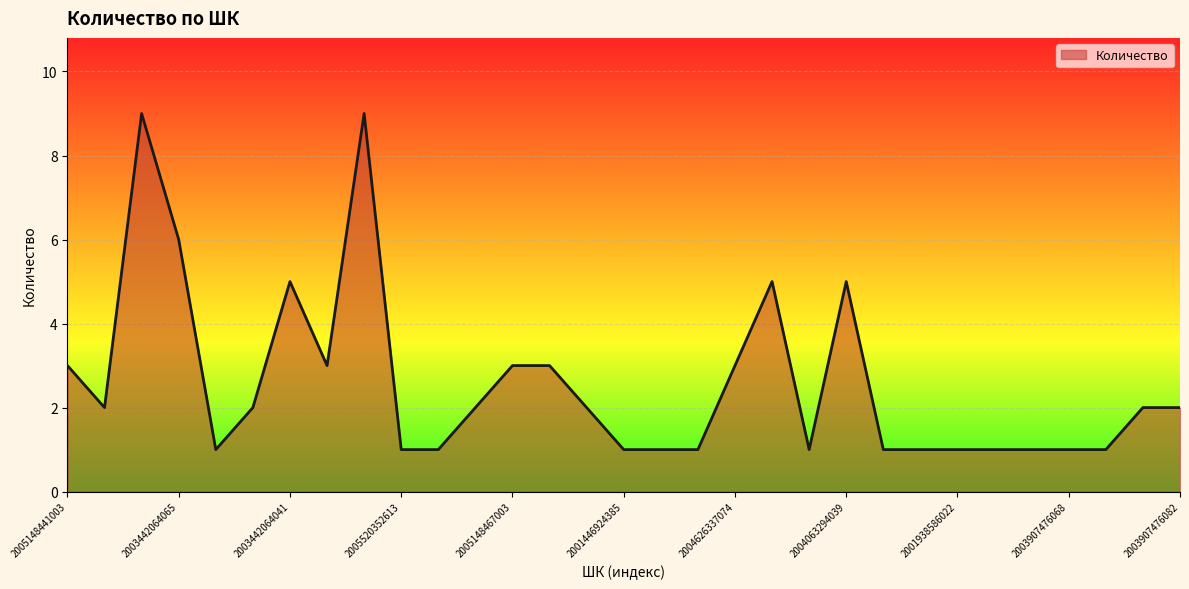

What is the difference between the maximum and minimum values?

8